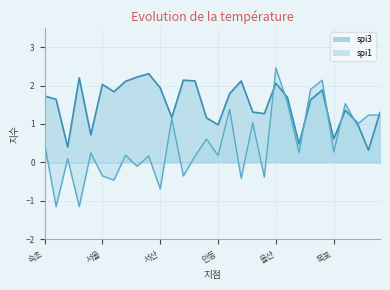

At how many categories does at least one series exceed 0?

30